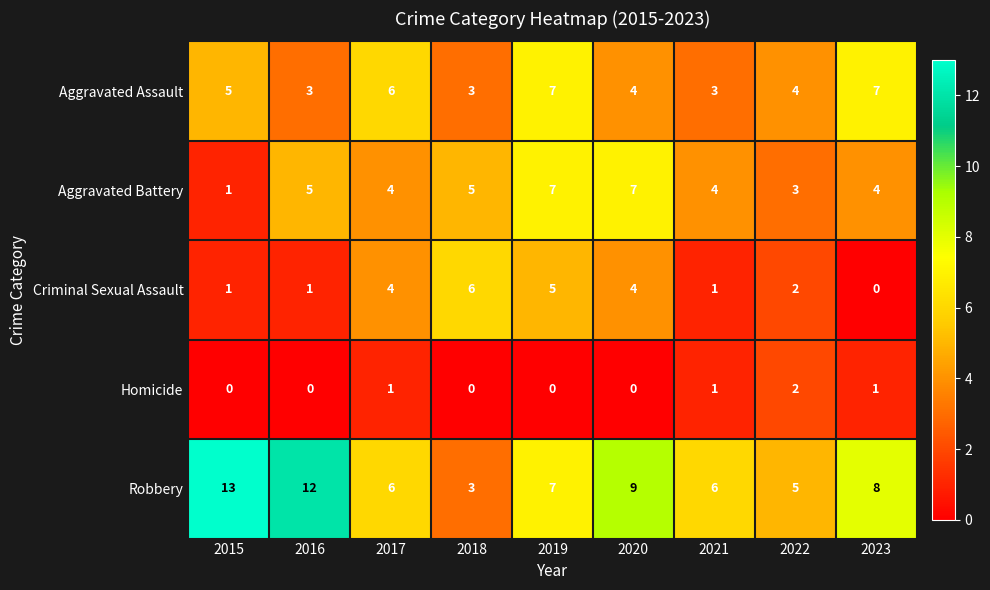

Which series has the largest total across all categories?

Robbery